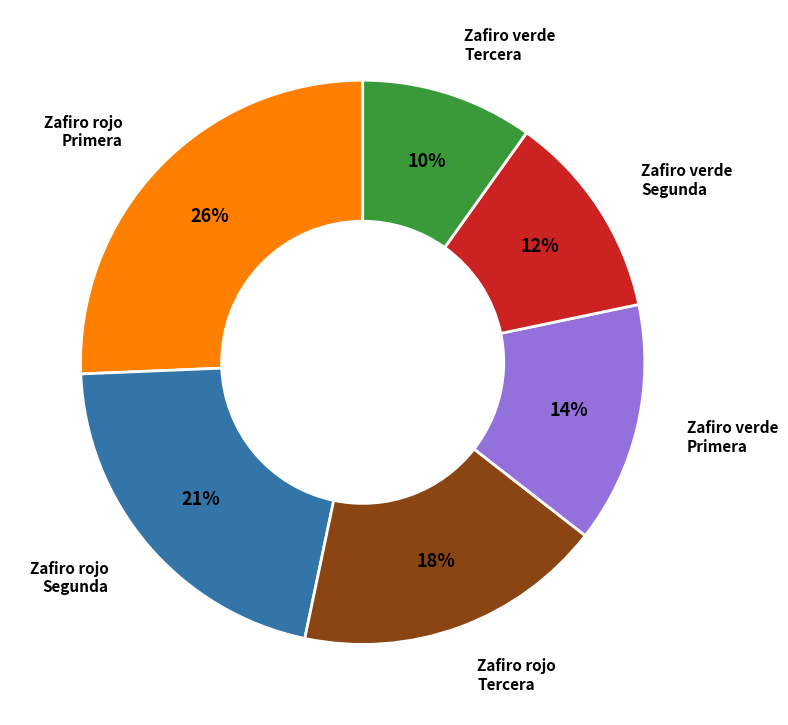

To the nearest percent, what is the average slice percentage?

17%